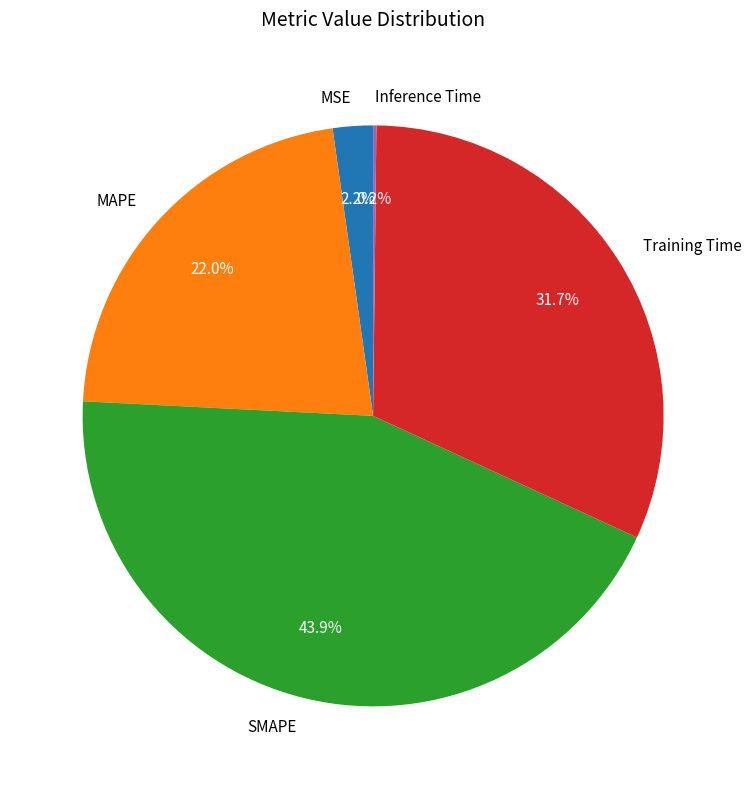

Which slice is the largest?

SMAPE